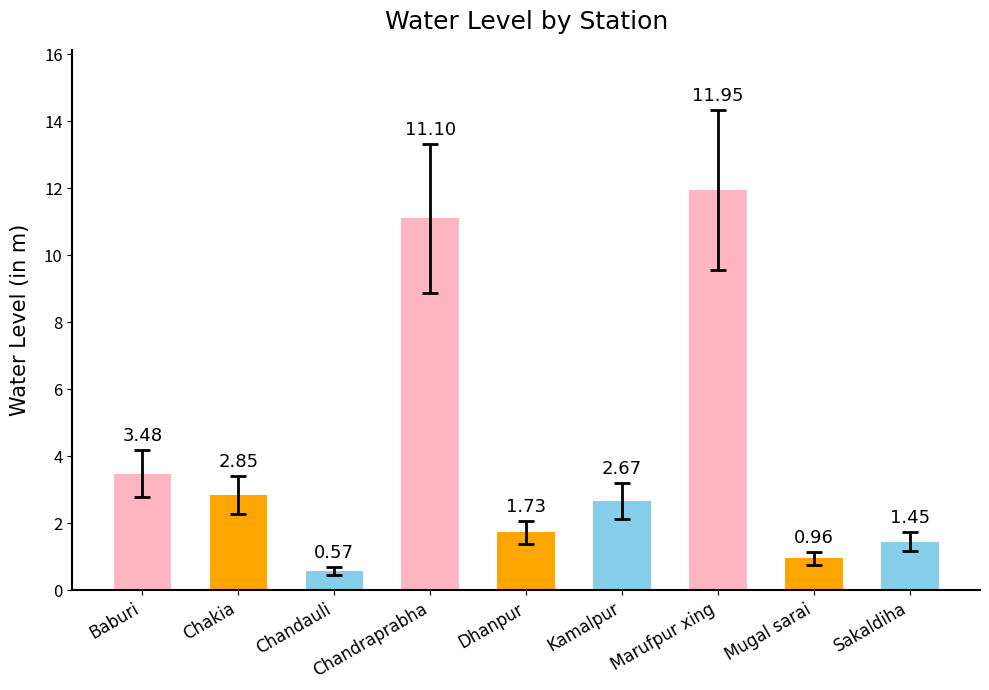

List the labels in order of value, smallest first.

Chandauli, Mugal sarai, Sakaldiha, Dhanpur, Kamalpur, Chakia, Baburi, Chandraprabha, Marufpur xing